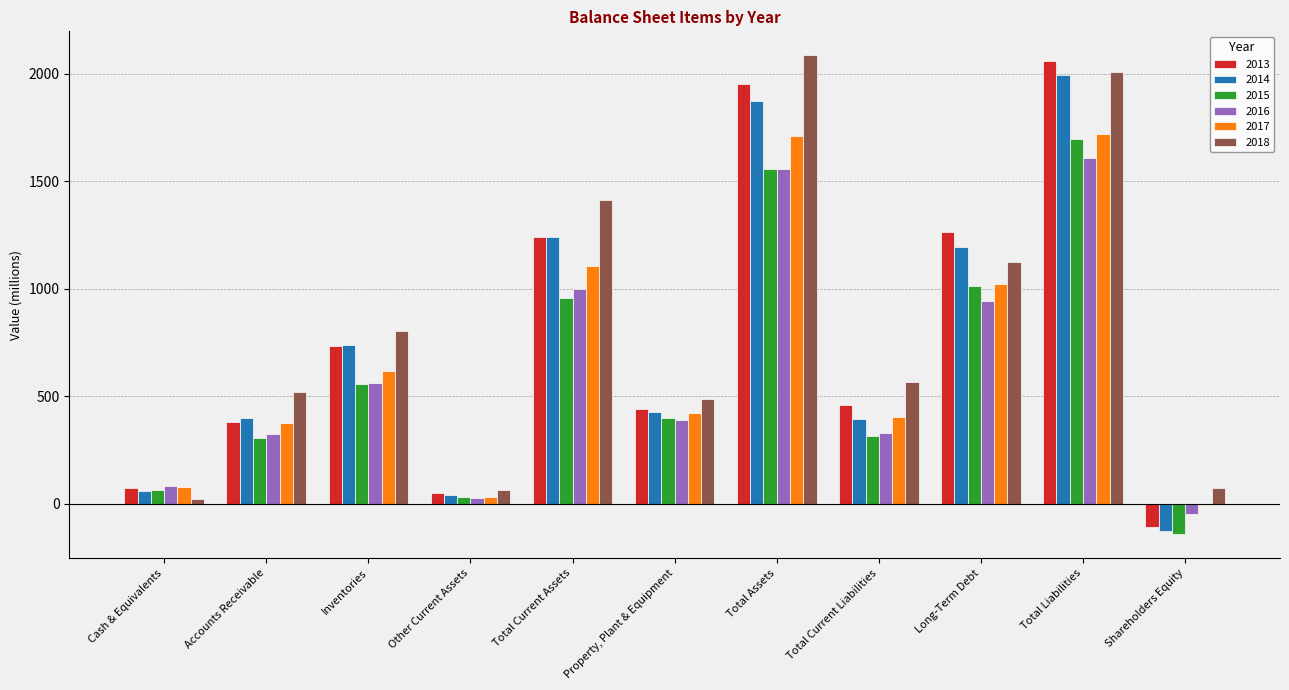

The value of 2018 at Total Current Assets is 1413. True or false?

True